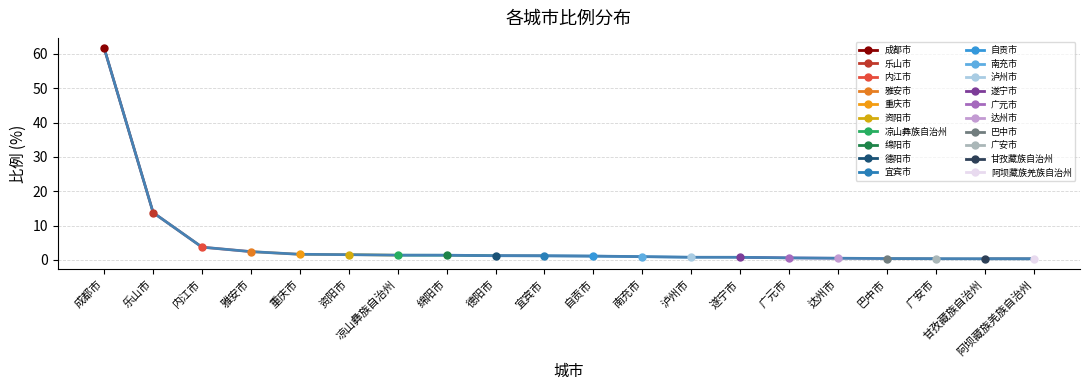

At which label does the data first exceed 1?

成都市